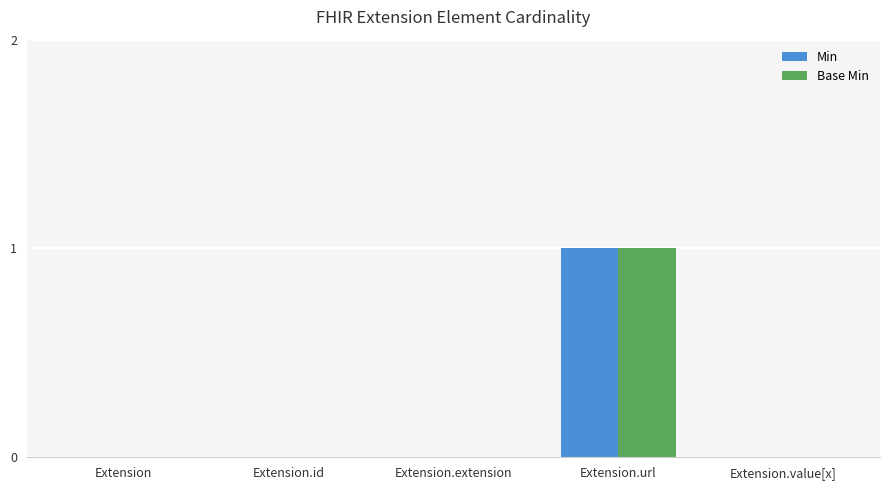

True or false: Base Min has a value of 0 at Extension.extension.

True